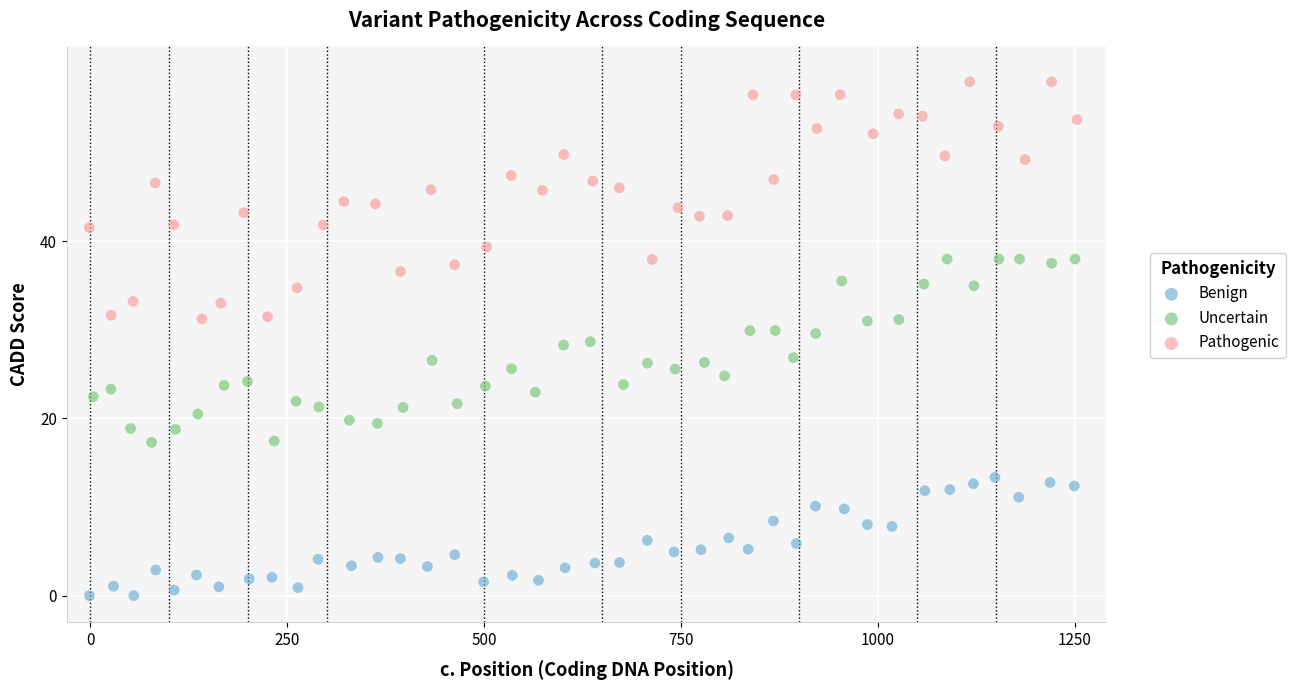

Which series has the largest Y range (max minus min)?

Pathogenic